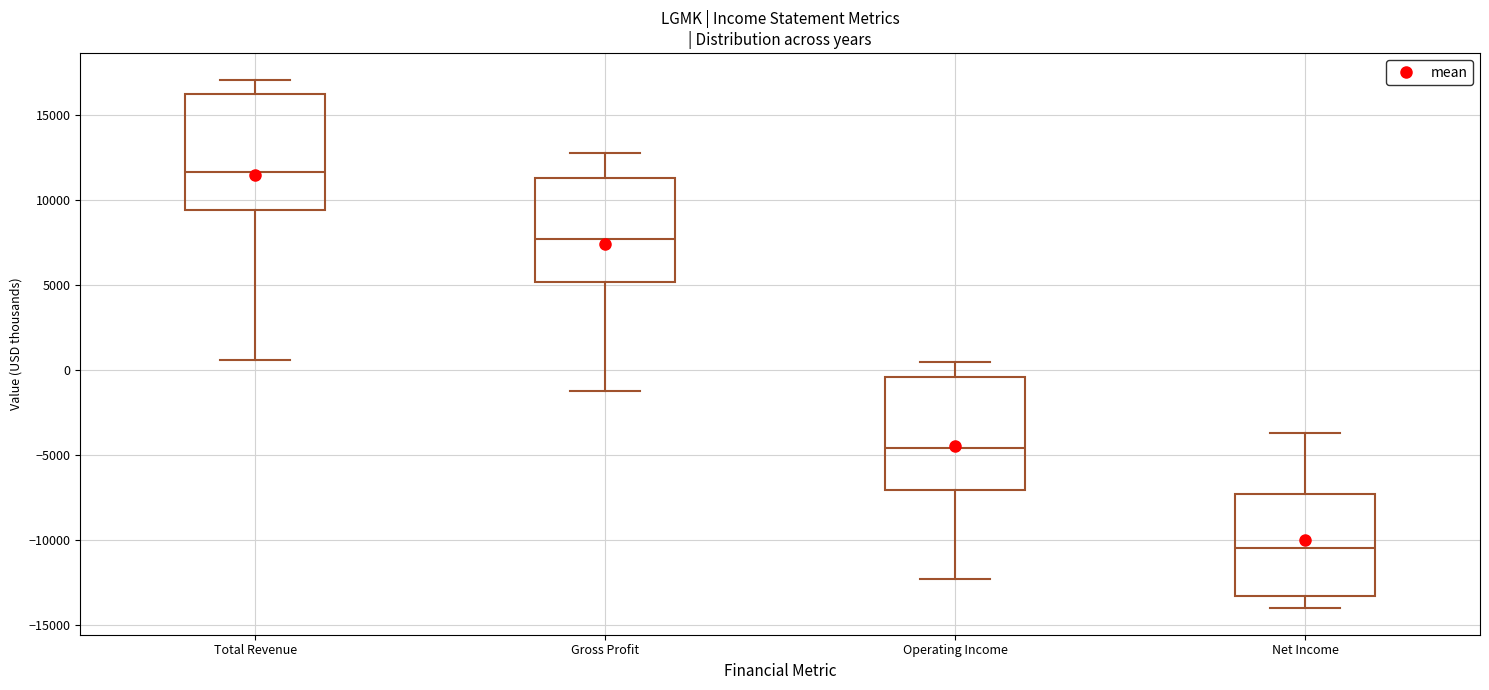

Reading left to right, transcribe this box plot: for each box, give where its median line is, the range the box spans, and where its two whiskers end, as read against the y-axis. The values are not printed on the chart, so give them approximately, as read against the axis.

Total Revenue: median 11500, box 9500 to 16500, whiskers 500 to 17000
Gross Profit: median 7500, box 5000 to 11500, whiskers -1000 to 13000
Operating Income: median -4500, box -7000 to -500, whiskers -12500 to 500
Net Income: median -10500, box -13500 to -7500, whiskers -14000 to -3500